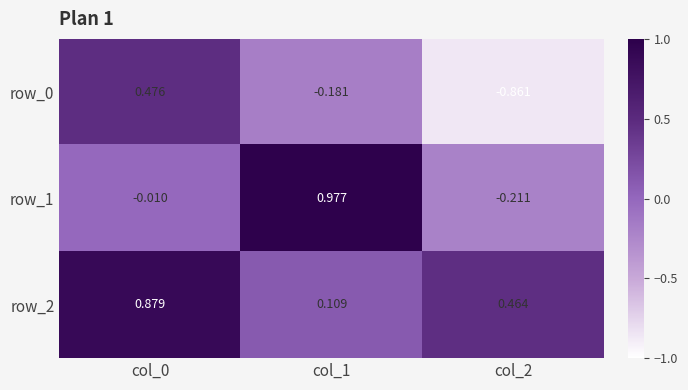

What is the difference between the maximum and minimum values in the row_1 series?

1.2